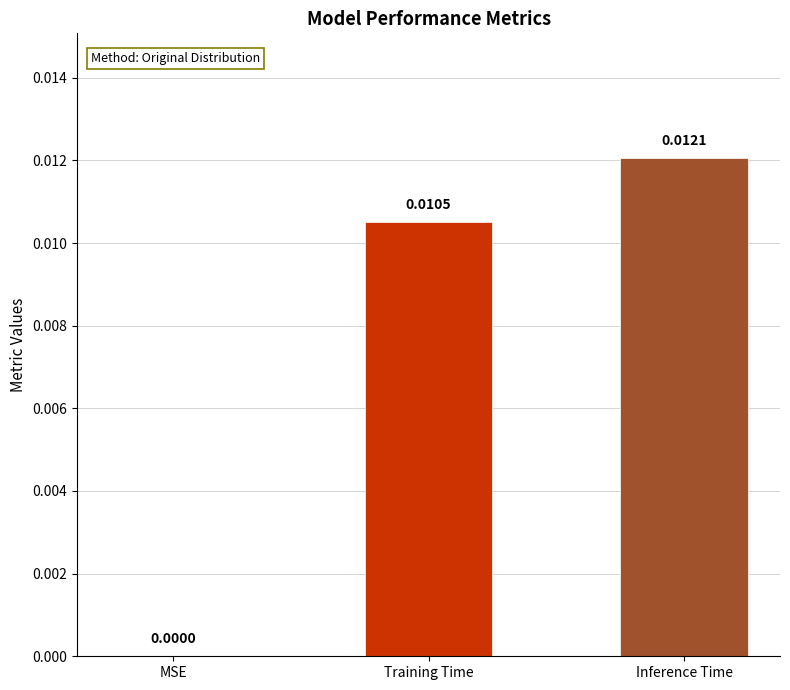

Where is the data nearest to the value 0?

MSE